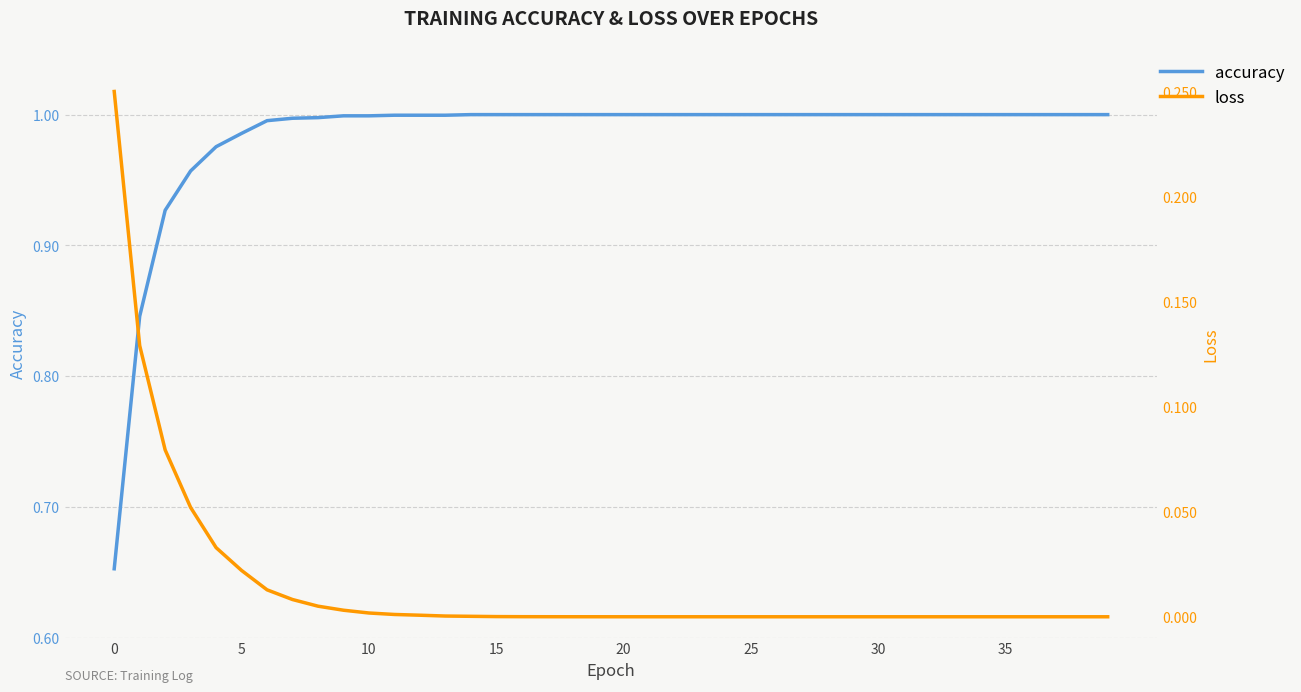

Is the value of accuracy at 23 greater than the value of loss at 19?

Yes